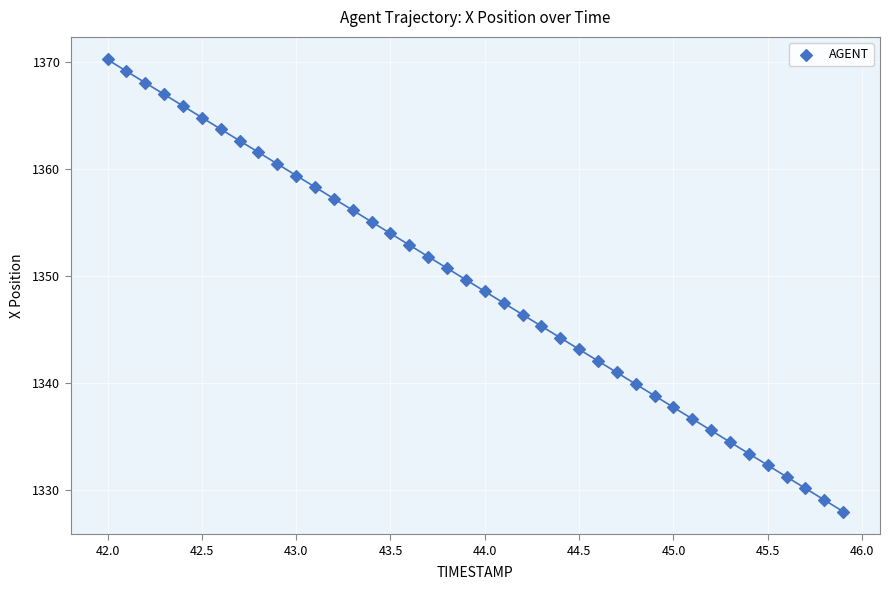

What is the range of X values (max minus min)?

3.9